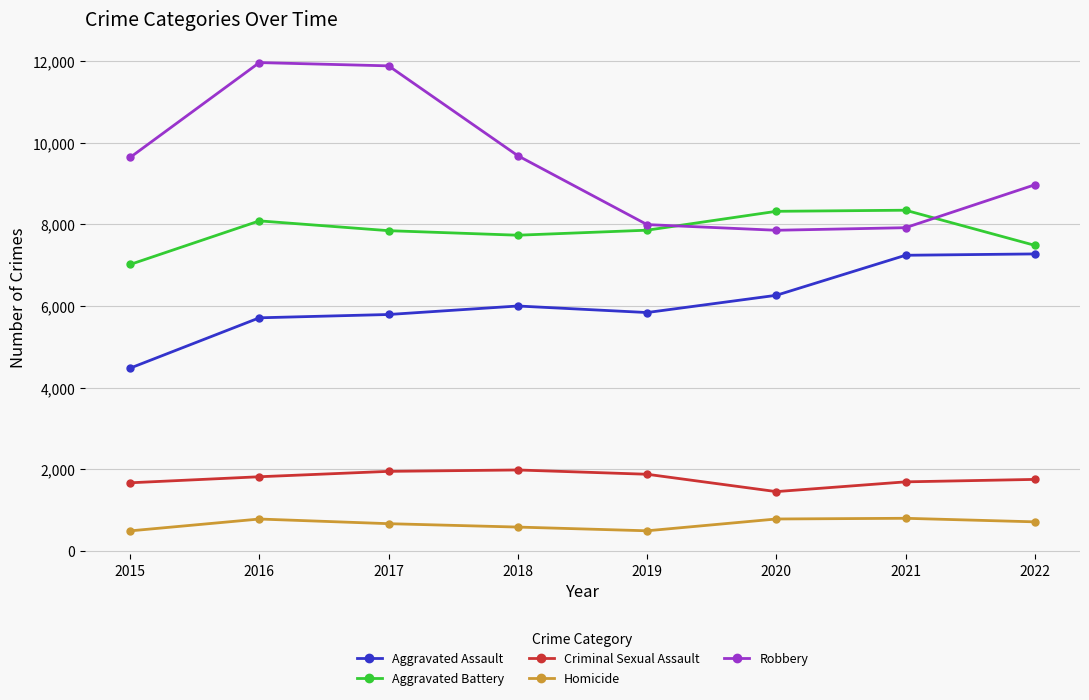

Rank the series at 2020 from highest to lowest value.

Aggravated Battery, Robbery, Aggravated Assault, Criminal Sexual Assault, Homicide